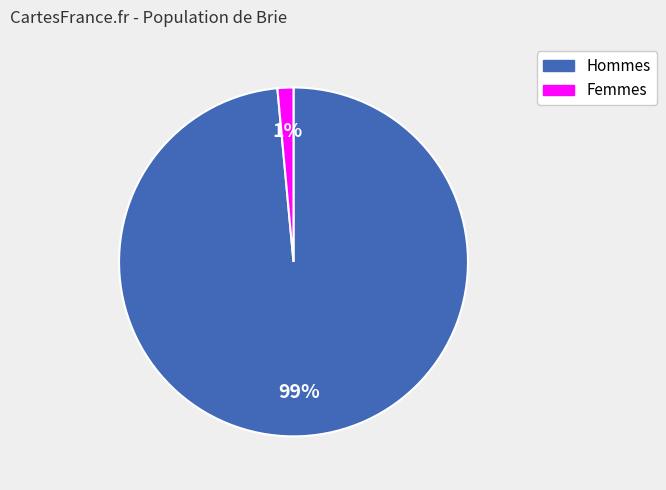

Does any single category account for the majority?

Yes